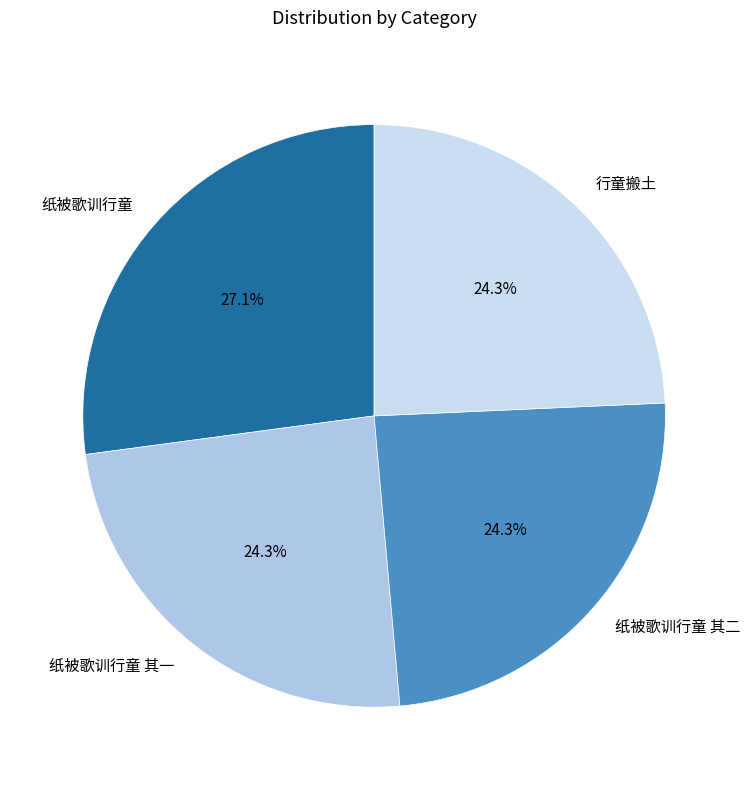

Between 行童搬土 and 纸被歌训行童, which is larger?

纸被歌训行童